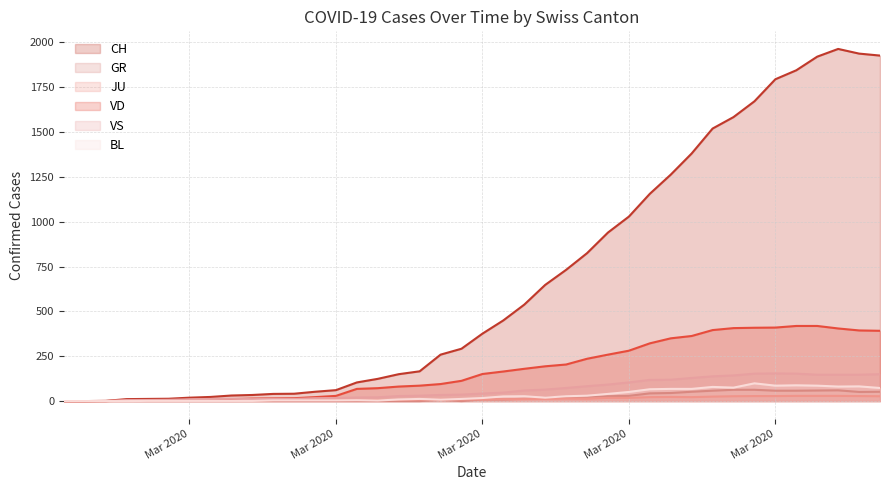

Reading right to left, extract all data points from this chart.

CH: 1927	1938	1964	1921	1845	1795	1672	1584	1520	1381	1263	1156	1029	940	825	732	648	538	450	376	292	259	166	150	124	104	61	52	41	40	34	31	23	19	13	12	11	1	0	0
GR: 52	51	60	59	58	58	63	63	58	52	45	43	29	27	24	24	18	13	9	9	0	6	0	0	0	0	0	0	0	0	0	0	0	0	0	0	0	0	0	0
JU: 27	28	29	29	29	28	28	27	25	22	23	22	18	18	13	14	12	11	11	9	9	8	8	6	6	5	5	5	5	5	2	1	1	1	1	1	1	1	0	0
VD: 392	394	405	419	419	410	409	407	396	363	350	322	281	259	236	204	194	180	165	151	113	95	86	81	72	68	29	22	16	15	14	11	8	6	4	4	4	0	0	0
VS: 150	147	147	147	153	154	153	143	138	129	119	118	104	92	83	73	64	59	47	42	36	34	30	28	21	20	17	16	12	12	11	13	12	10	7	6	6	0	0	0
BL: 73	82	81	86	88	86	99	75	79	68	68	66	51	40	30	27	19	27	26	17	12	8	12	9	3	5	4	4	4	4	1	1	1	1	1	1	0	0	0	0